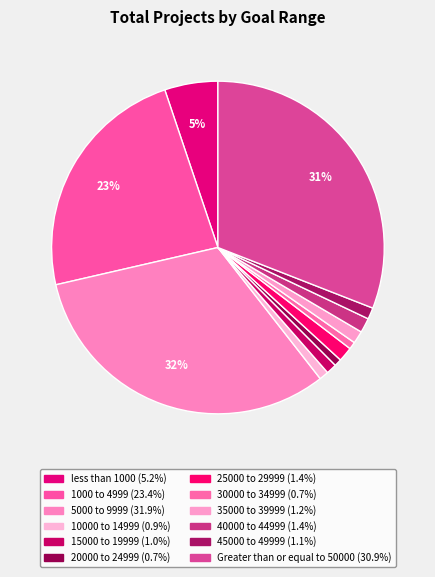

Count the number of slices in the pie.

12